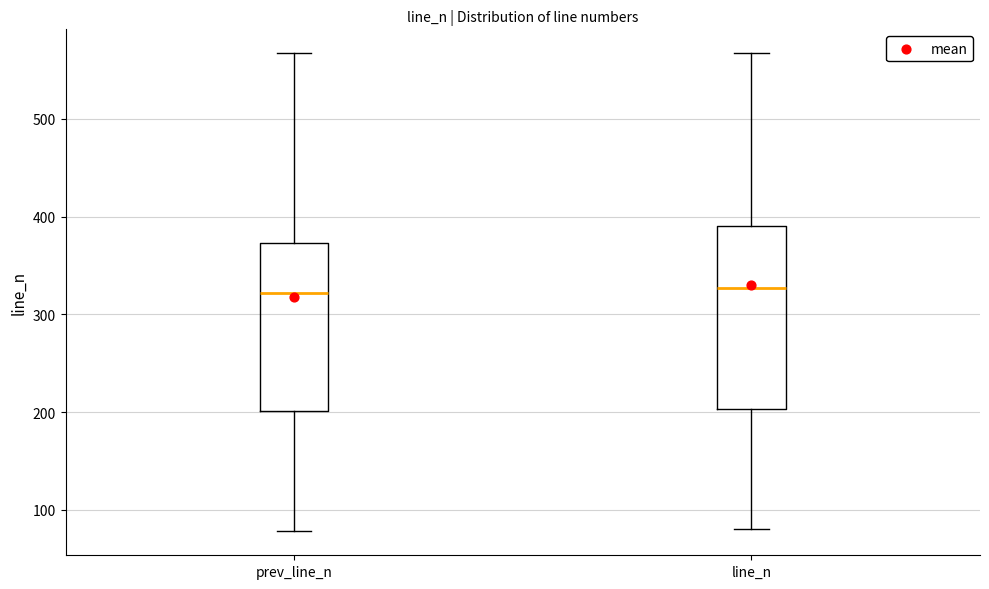

Reading left to right, read every box against the y-axis: the position of its median line, the range the box covers, and the ends of its whiskers. The values are not printed on the chart, so give them approximately, as read against the axis.

prev_line_n: median 320, box 200 to 370, whiskers 80 to 570
line_n: median 330, box 200 to 390, whiskers 80 to 570